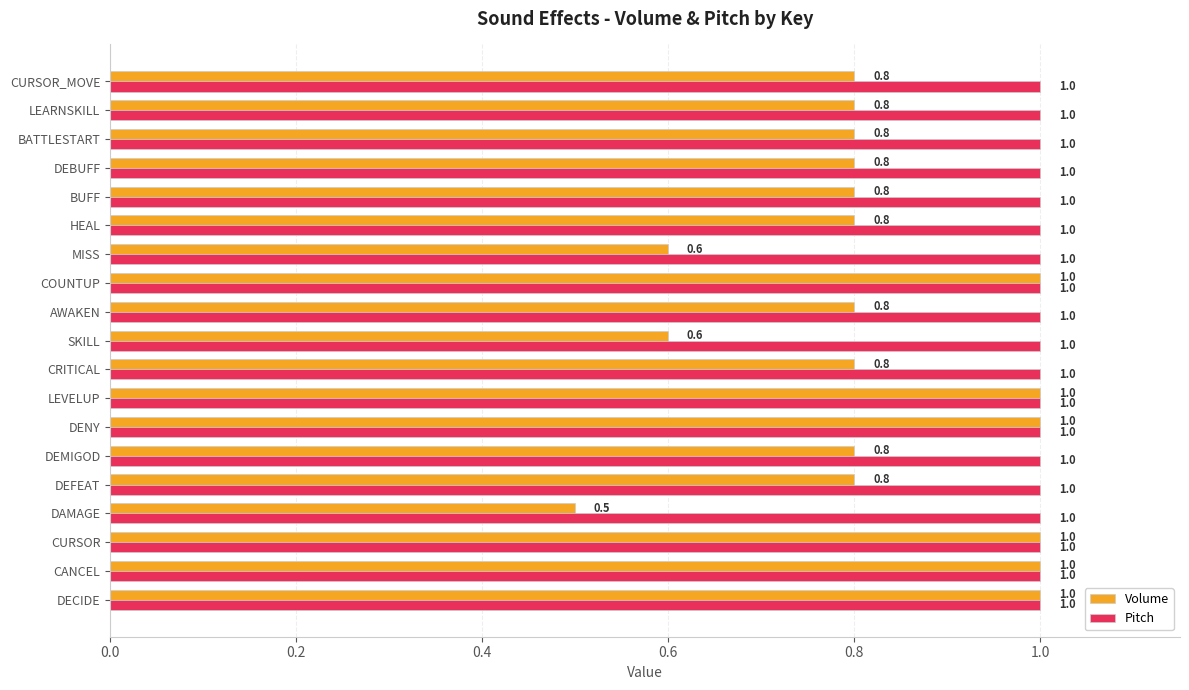

Which series has the largest range (max minus min)?

Volume